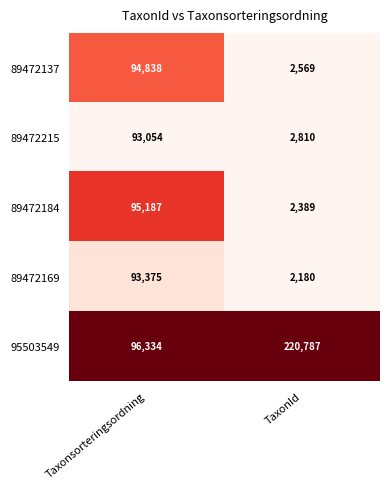

True or false: 89472215 has a value of 126015 at Taxonsorteringsordning.

False